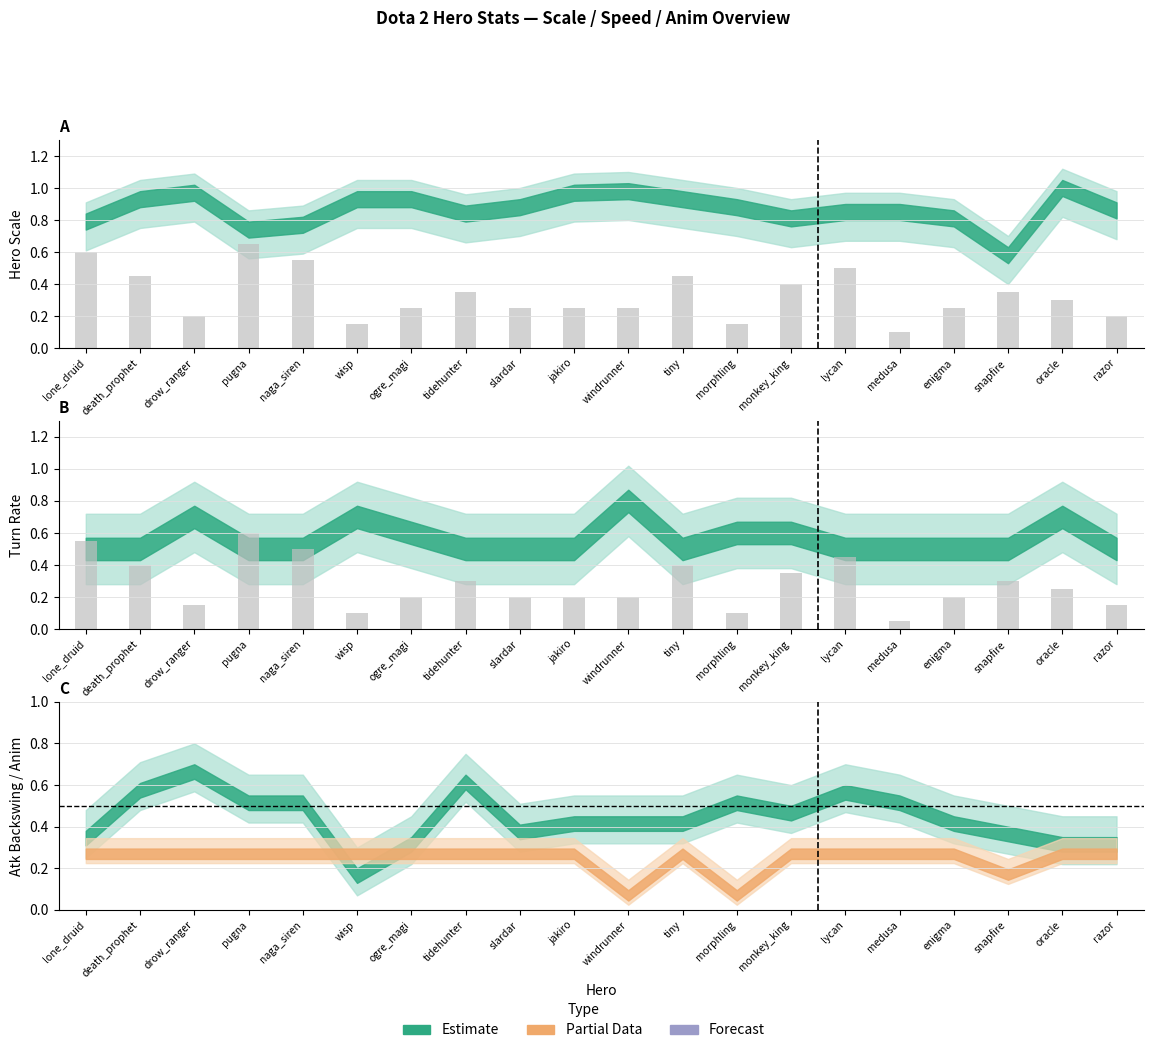

List the labels in order of value, largest first.

pugna, lone_druid, naga_siren, lycan, death_prophet, tiny, monkey_king, tidehunter, snapfire, oracle, ogre_magi, slardar, jakiro, windrunner, enigma, drow_ranger, razor, wisp, morphling, medusa